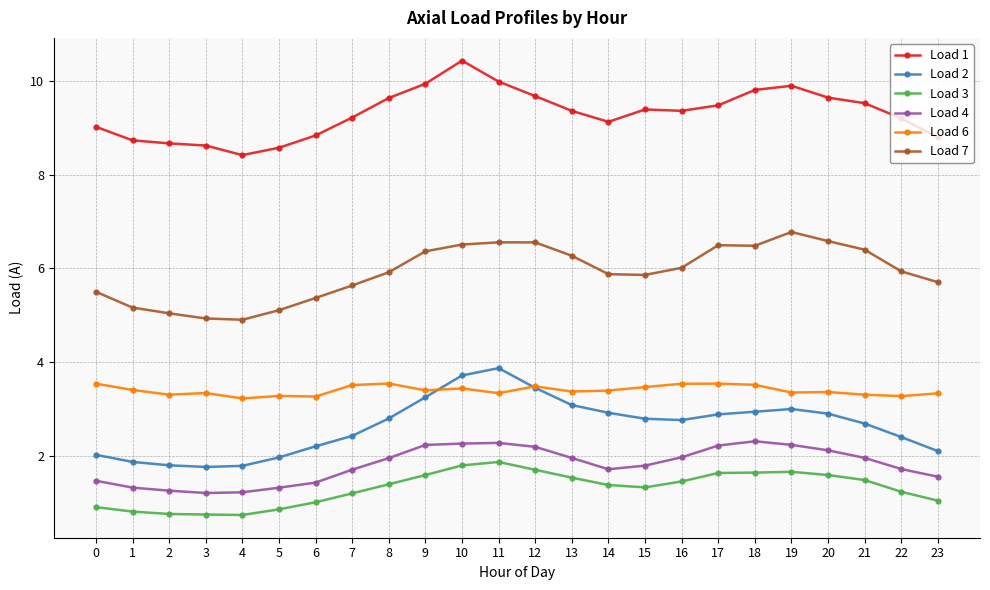

True or false: Load 6 has more than 2 interior local peaks.

True